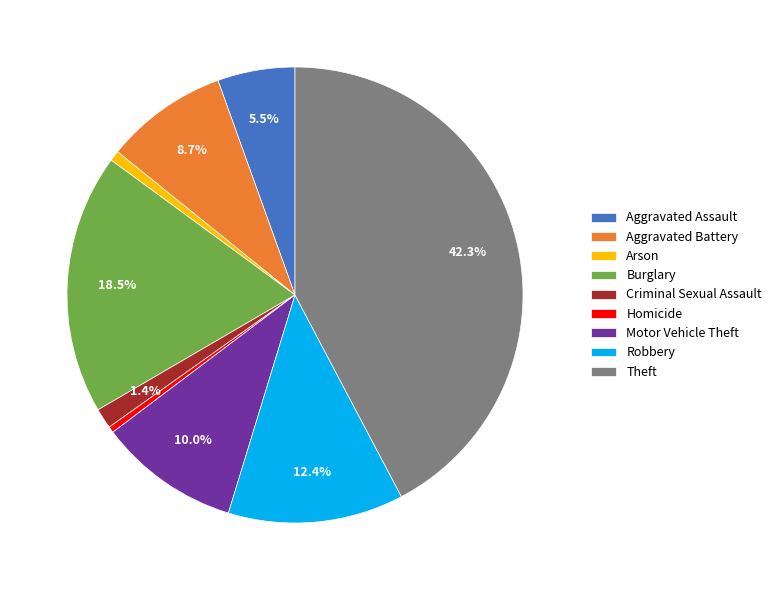

To the nearest percent, what is the average slice percentage?

11%